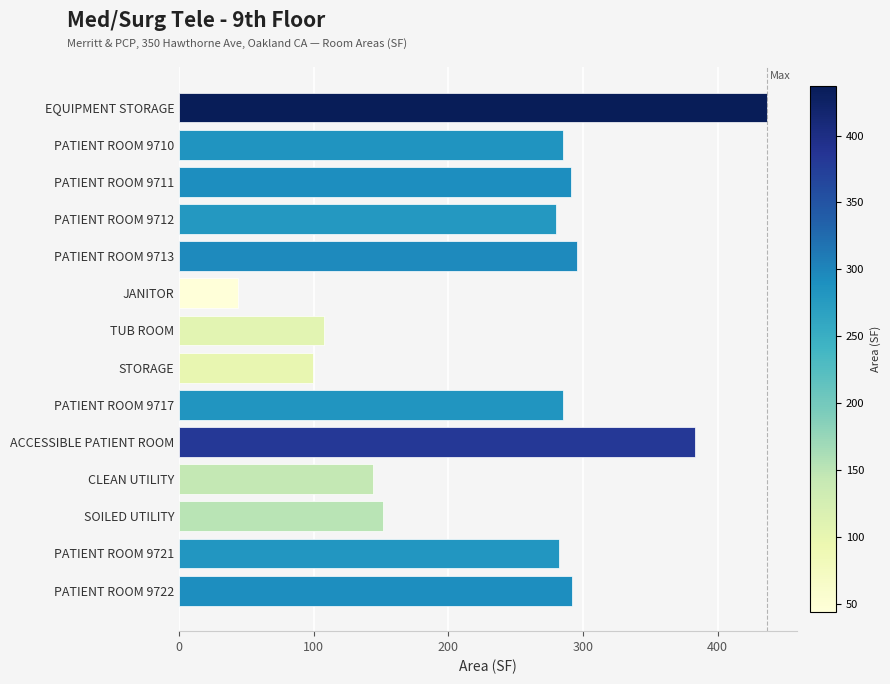

What is the label of the 7th bar from the top?

TUB ROOM